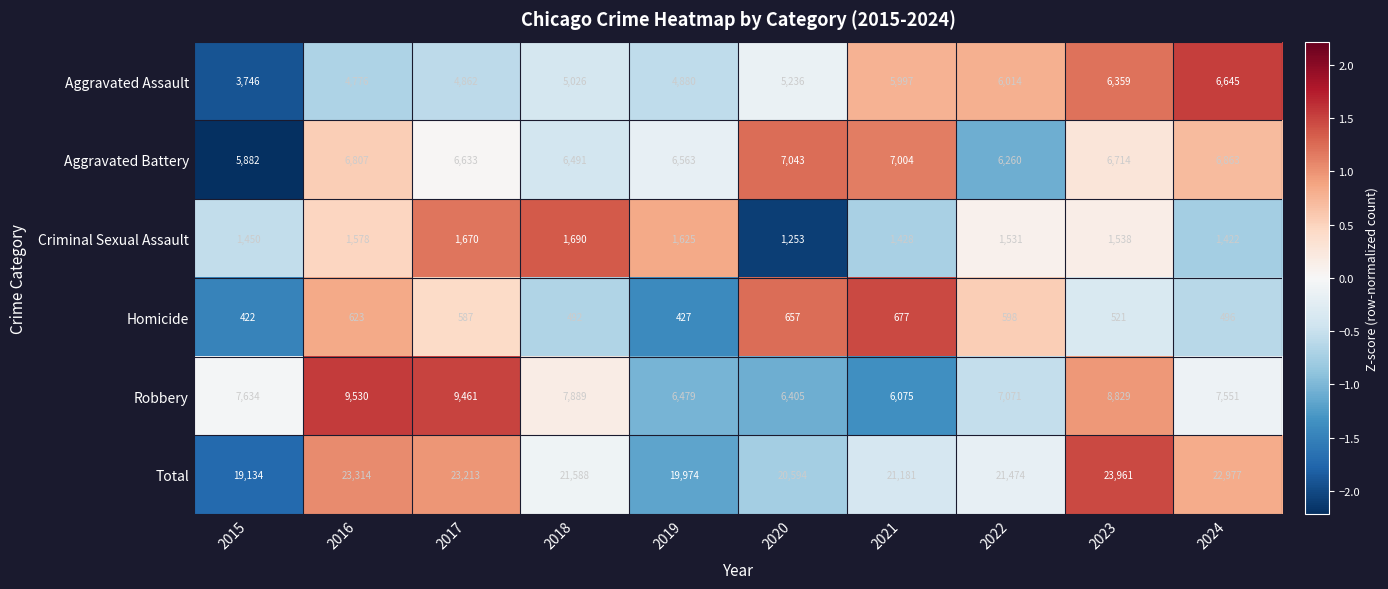

What is the total value across all series at 2020?

41188